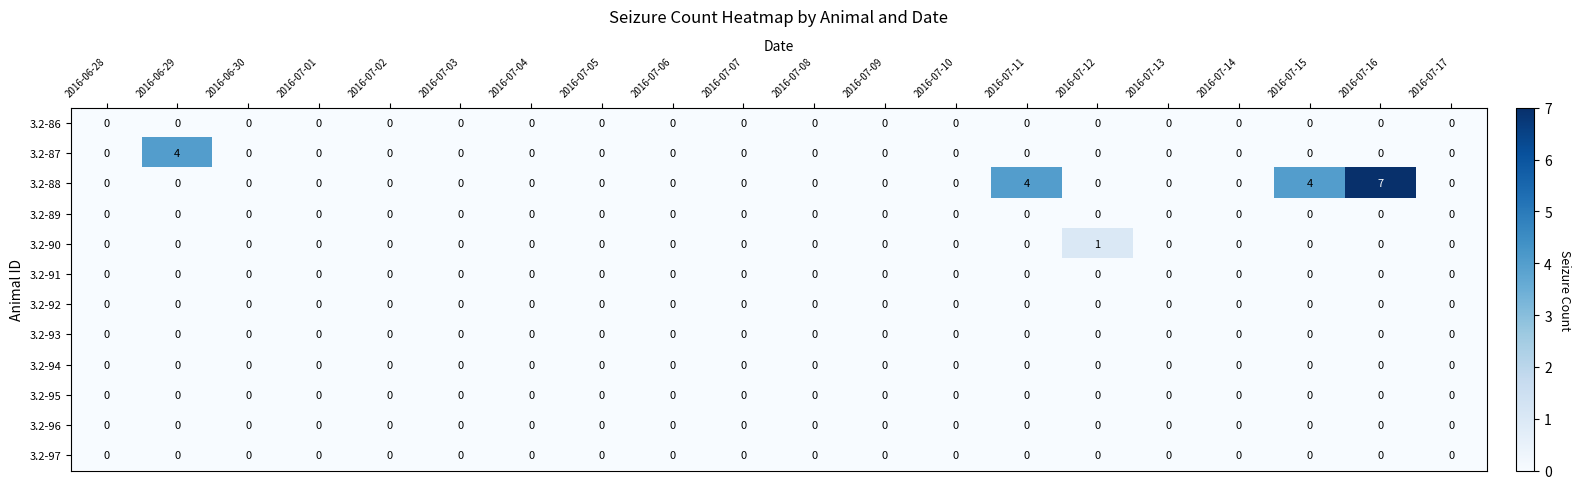

Count the number of data series in this chart.

12